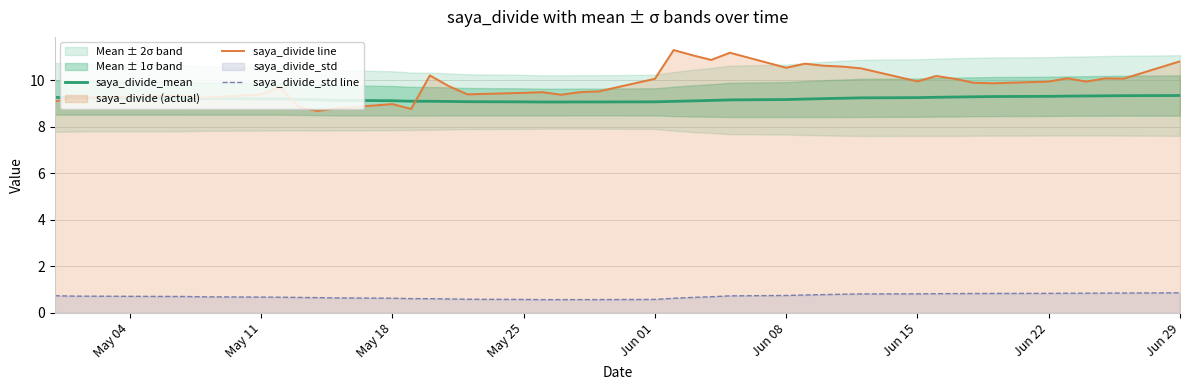

True or false: saya_divide line and saya_divide_std line intersect in this chart.

False